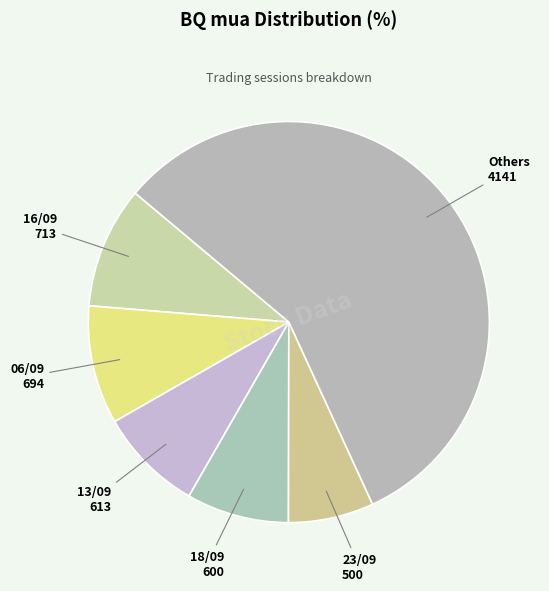

Count the number of slices in the pie.

6